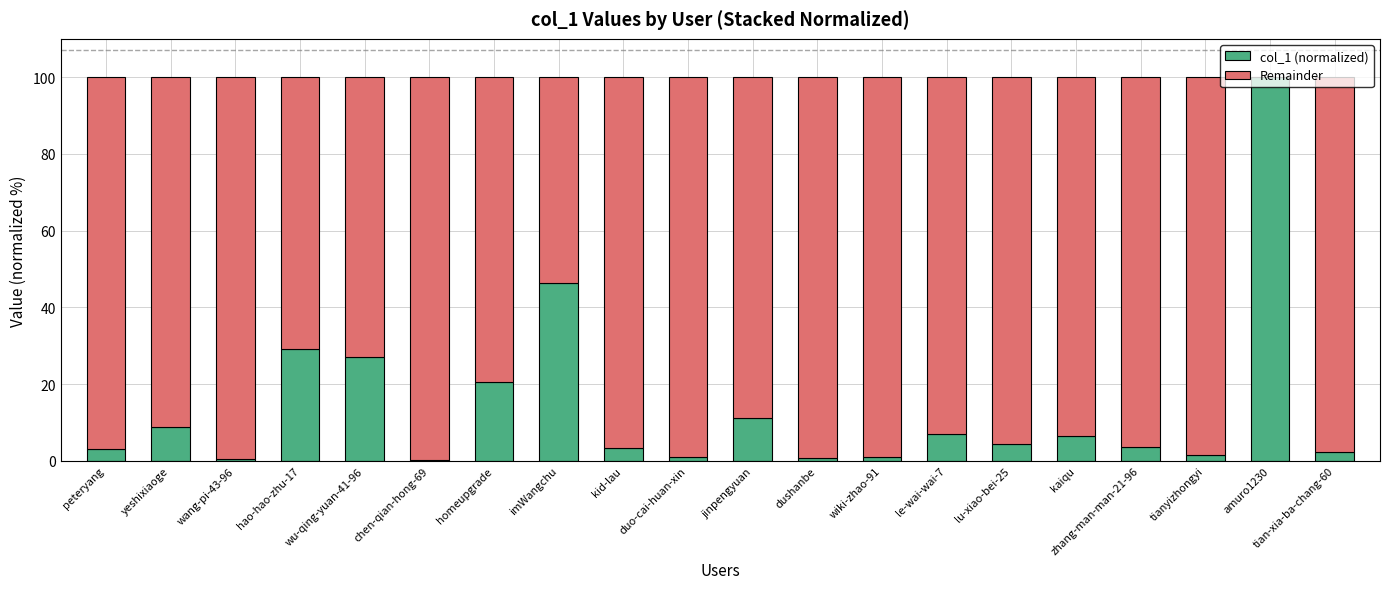

What are all the series names shown in the legend?

col_1 (normalized), Remainder